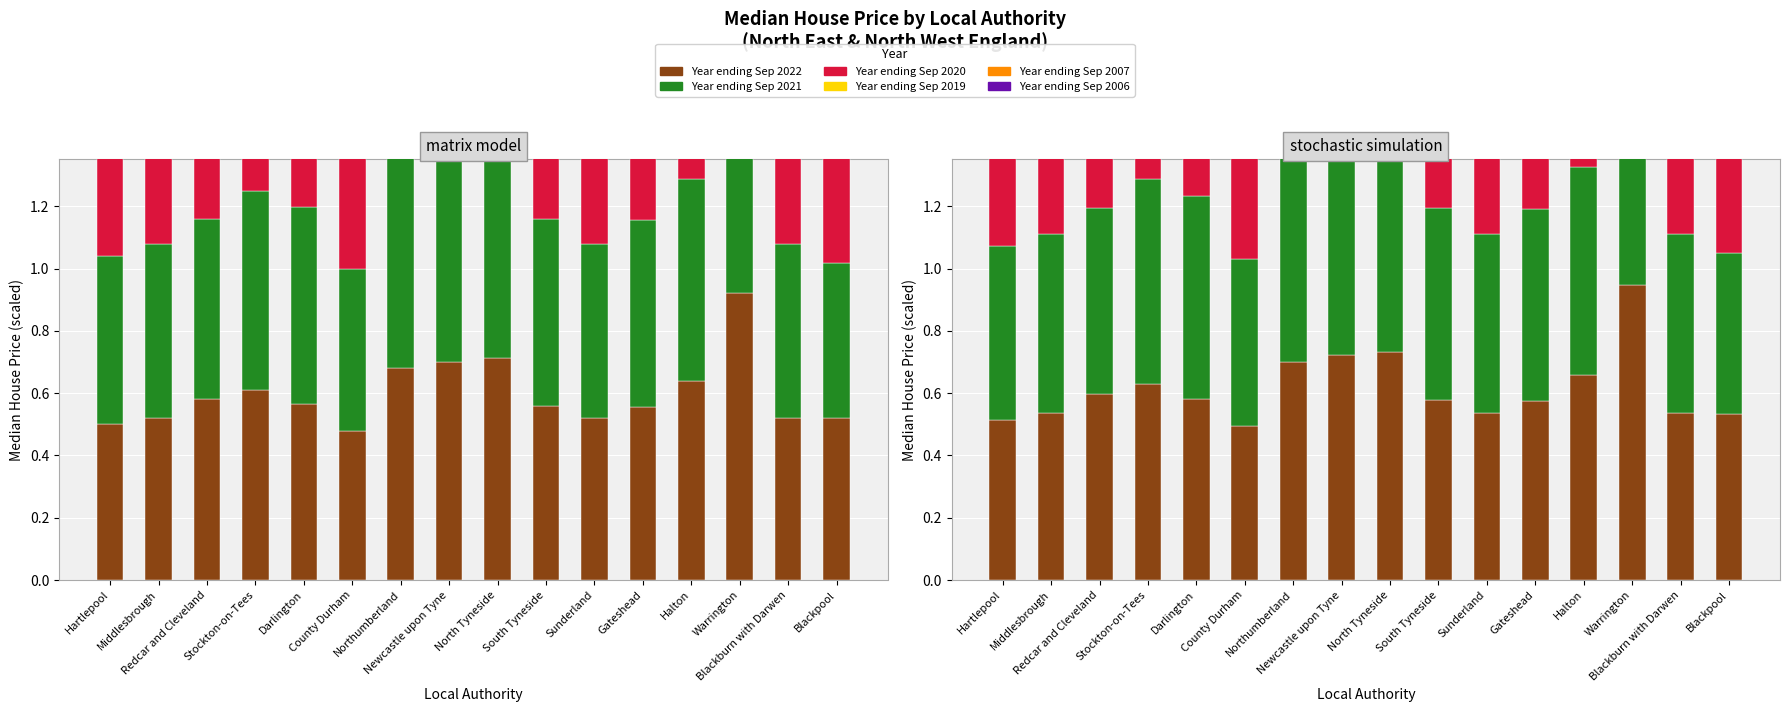

What is the difference between the second highest and second lowest values in the Year ending Sep 2019 series?

0.2